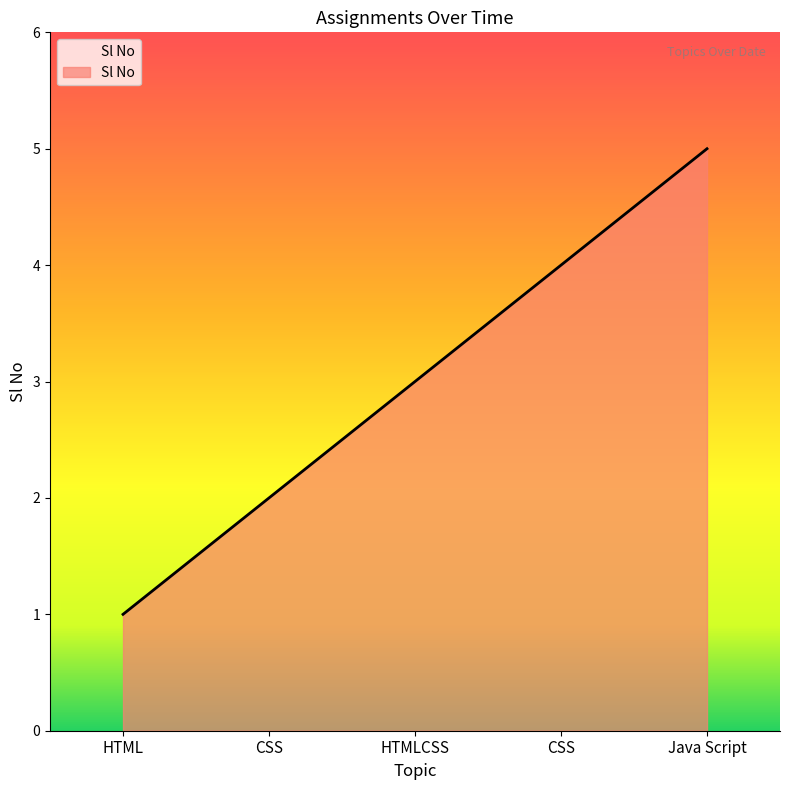

How many values are below 3?

2